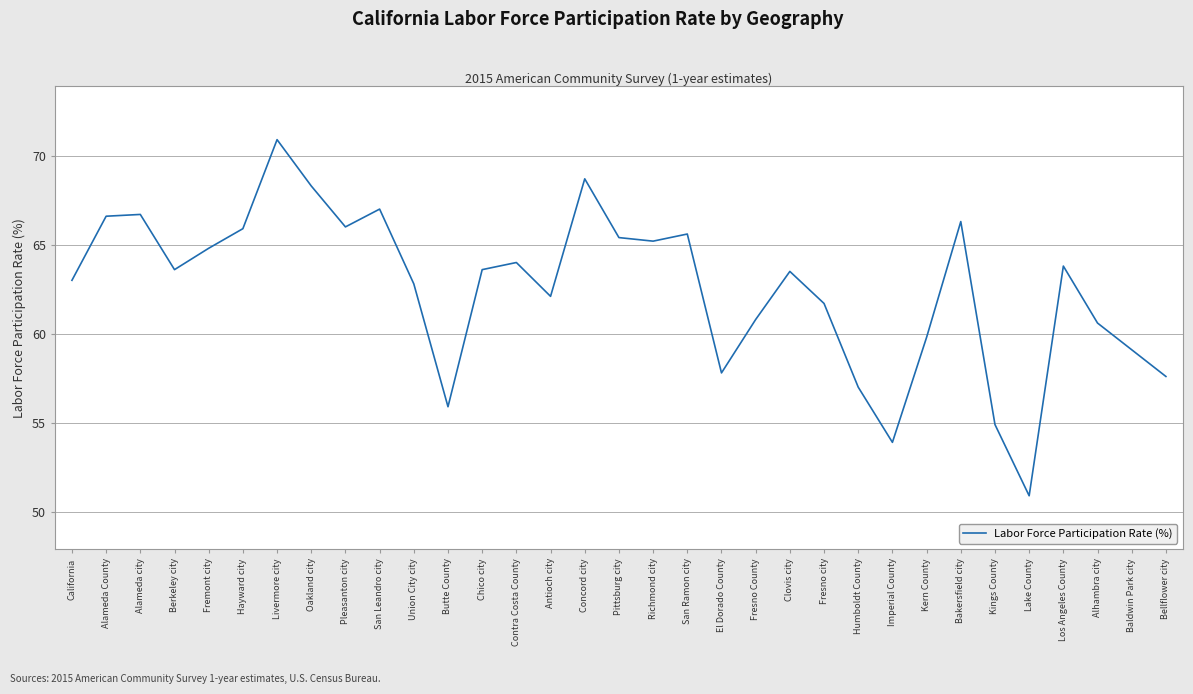

Which label corresponds to the smallest value in the chart?

Lake County